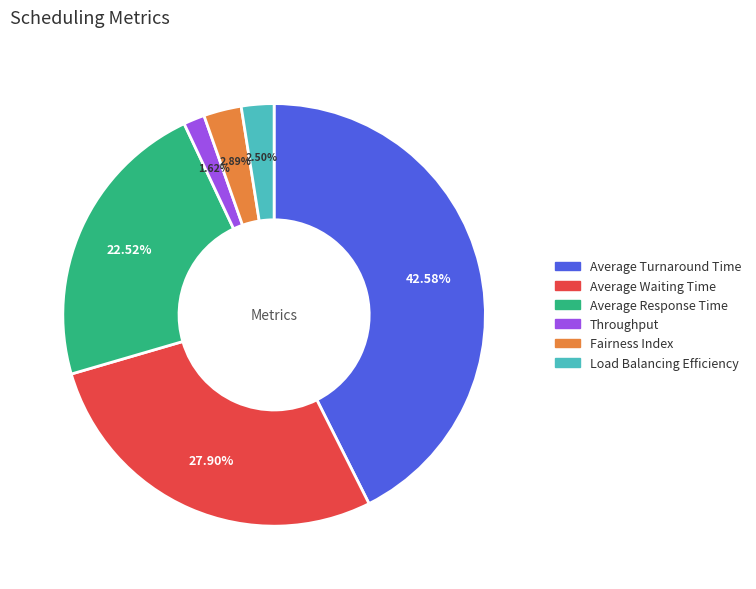

Is the sum of Average Turnaround Time and Average Response Time greater than half?

Yes